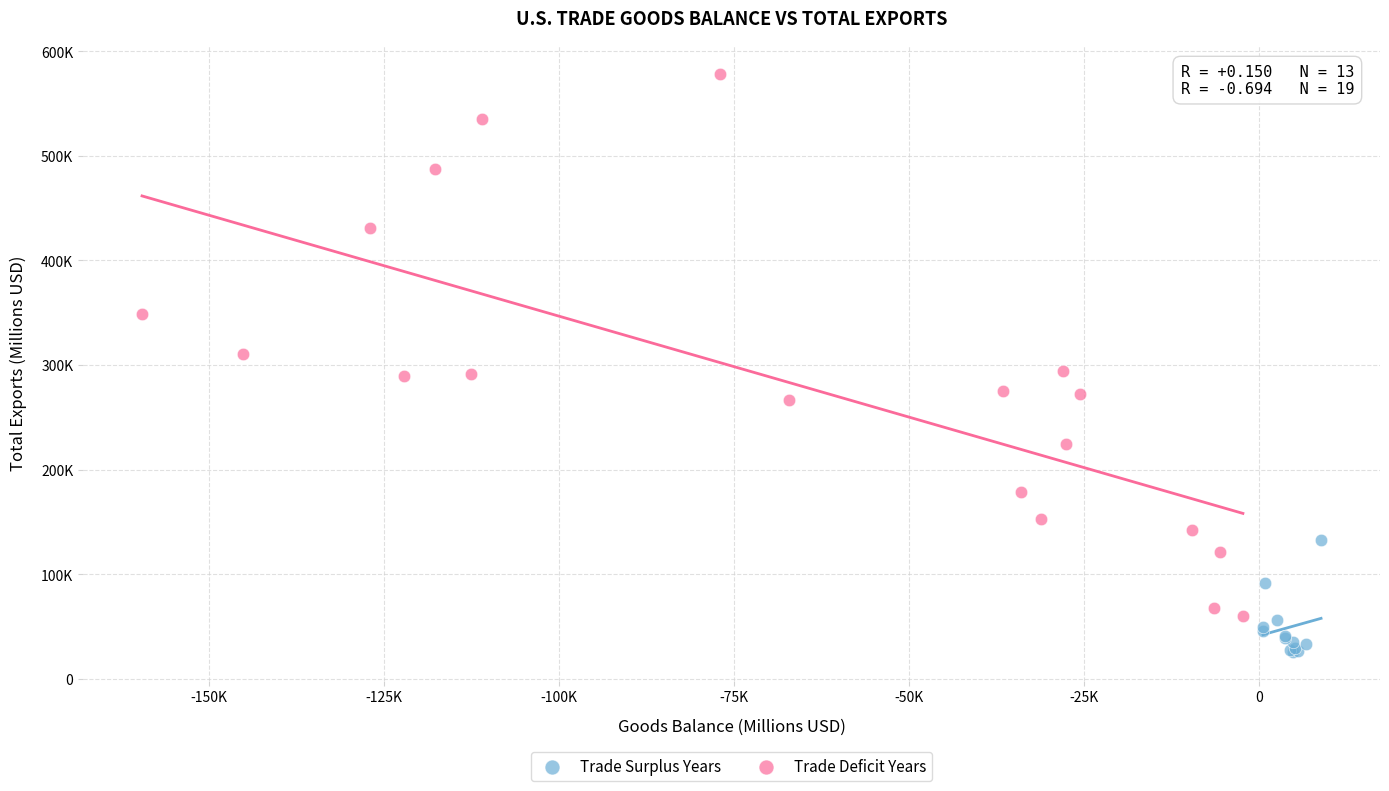

What are all the series names shown in the legend?

Trade Surplus Years, Trade Deficit Years